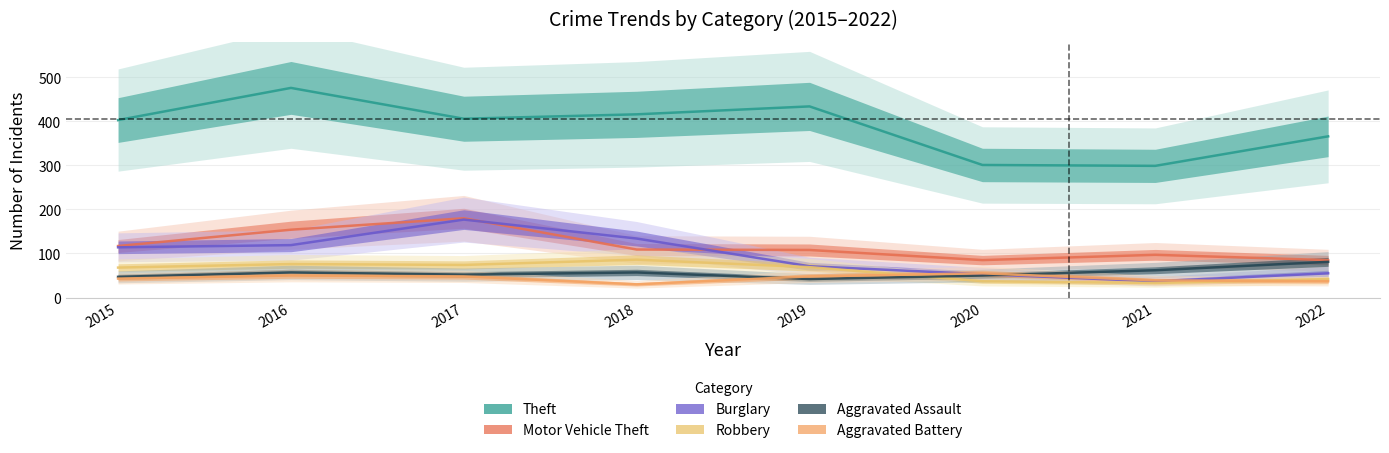

What is the difference between the maximum and minimum values in the Theft series?

177